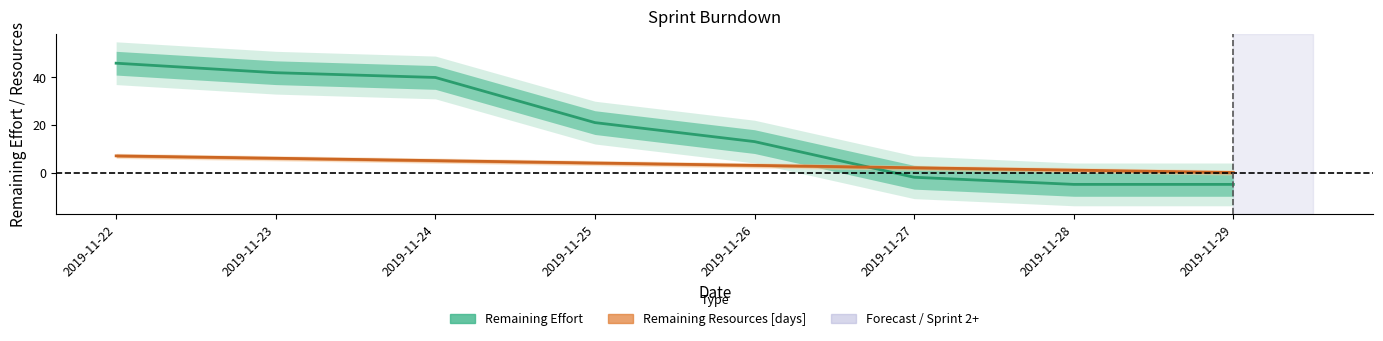

Between 2019-11-22 and 2019-11-24, which series saw the biggest shift?

Remaining Effort